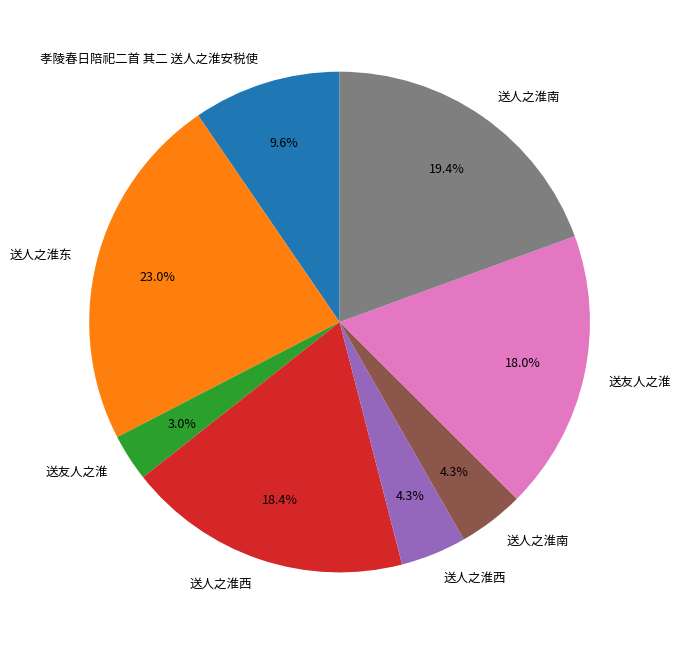

Is there a majority slice in this chart?

No